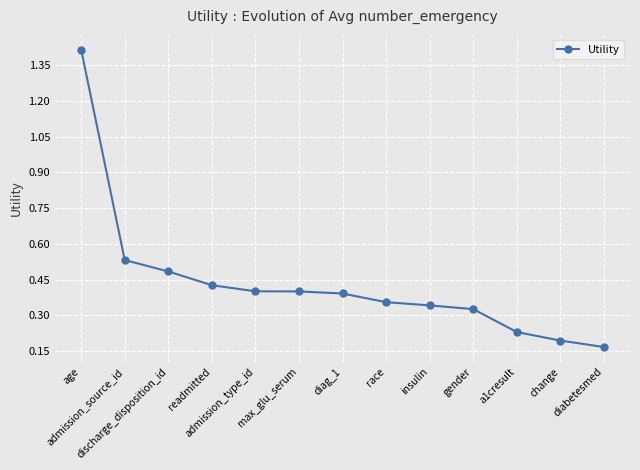

What position from the left is readmitted?

4